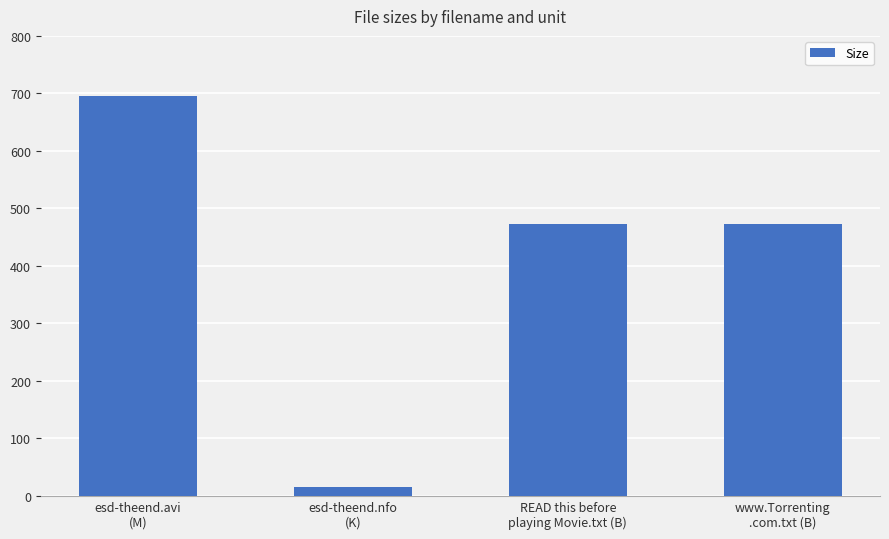

What is the approximate value at www.Torrenting
.com.txt (B)?

473.0